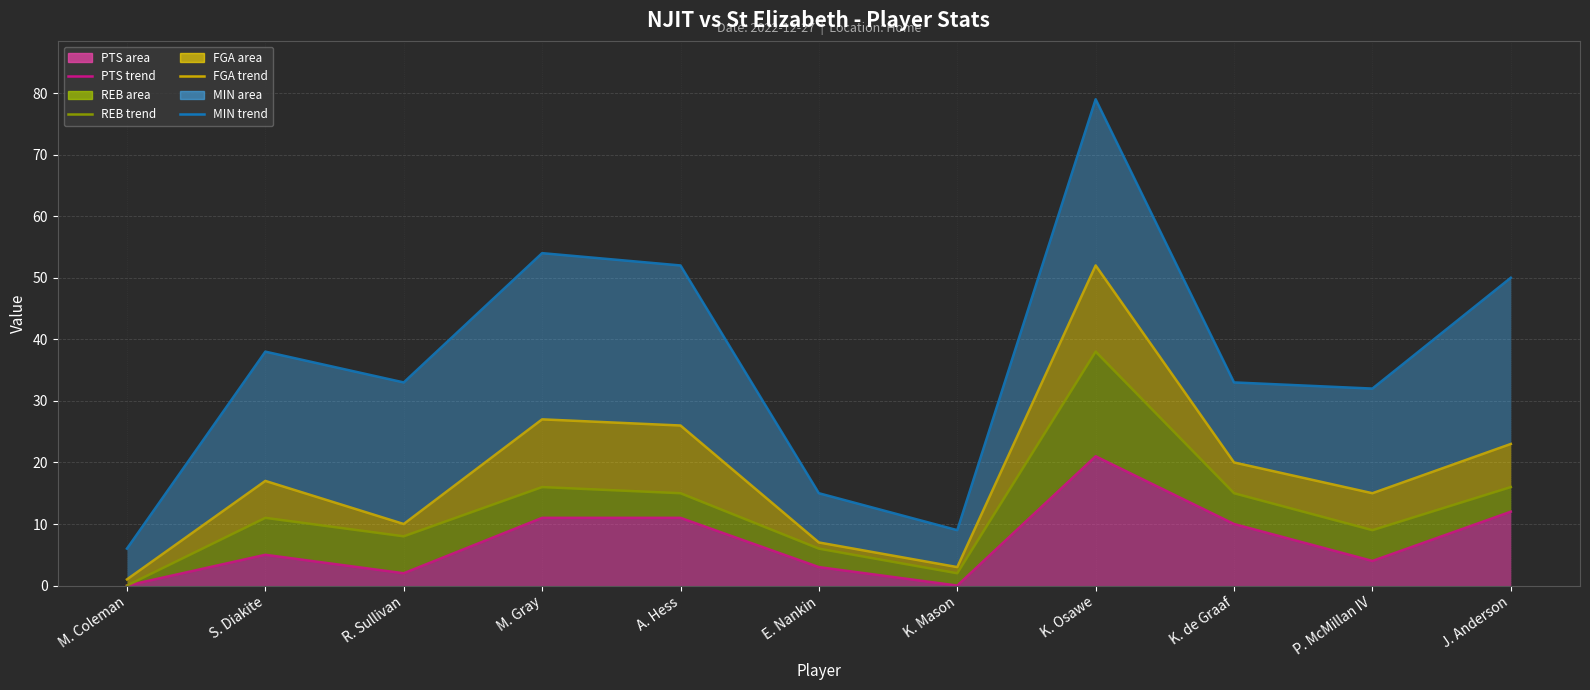

True or false: REB (line) and MIN (line) cross at least once.

False